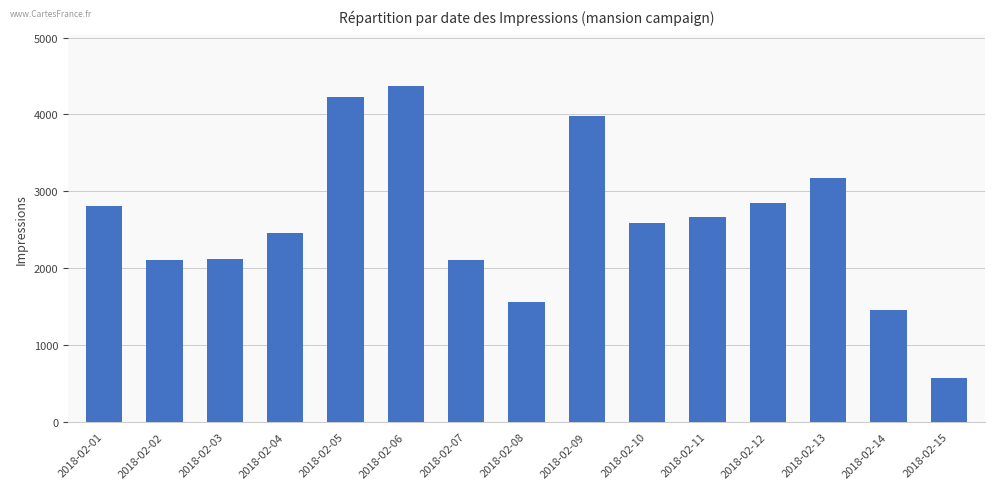

What is the value of the 12th bar from the left?

2852